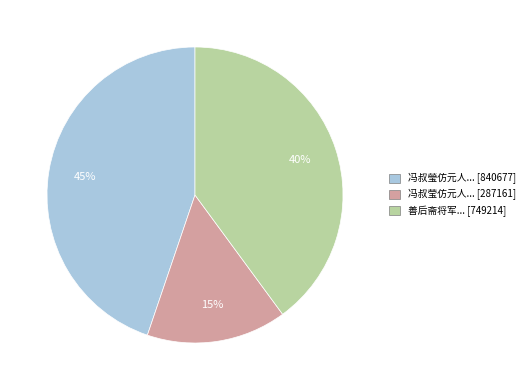

Which slice is the largest?

冯叔瑩仿元人... [840677]